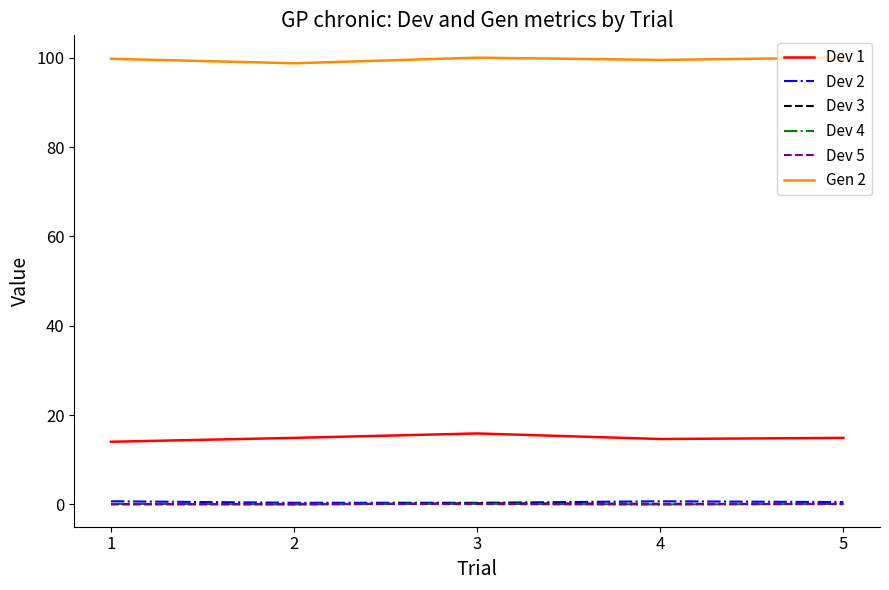

Is this an area chart (filled region under the line)?

No